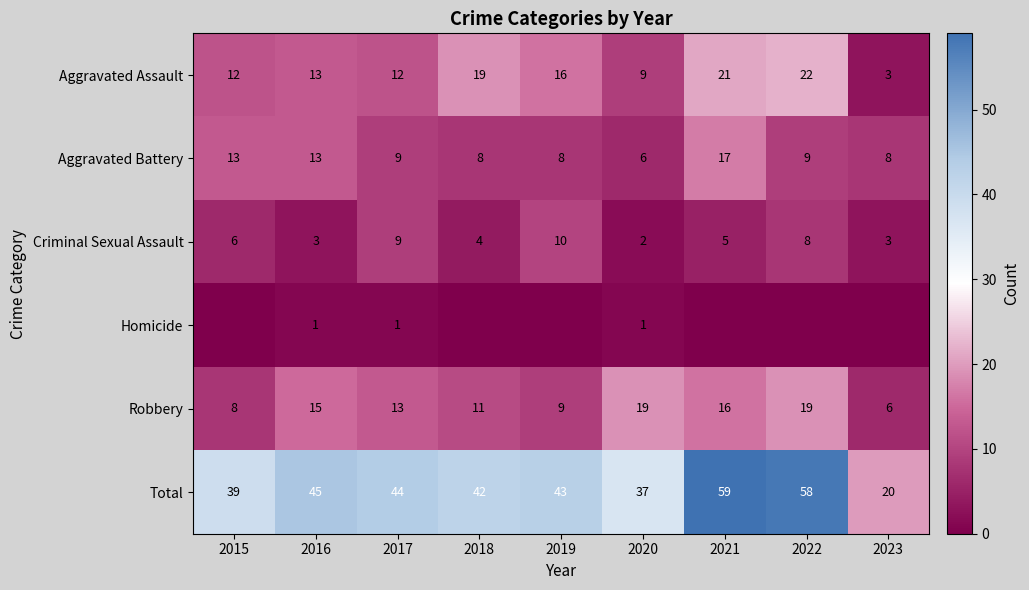

What is the sum of all Total values?

387